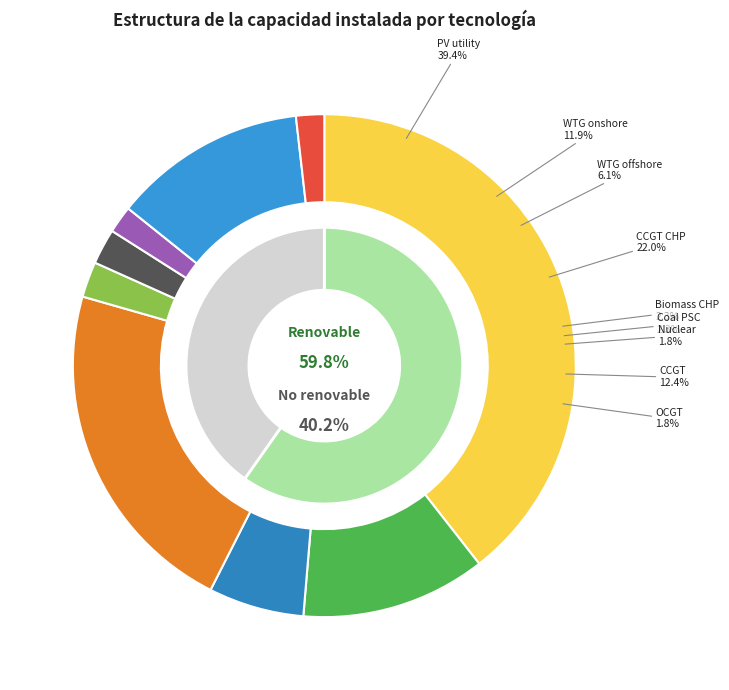

To the nearest percent, what percentage of the pie is CCGT?

12%